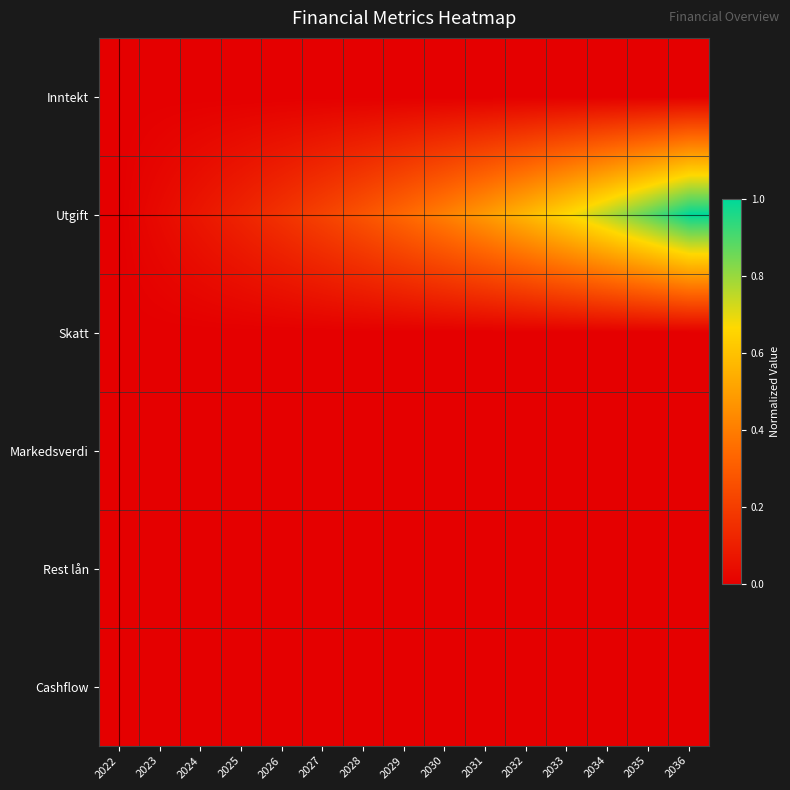

Rank the series at 2029 from highest to lowest value.

Utgift, Inntekt, Skatt, Markedsverdi, Rest lån, Cashflow